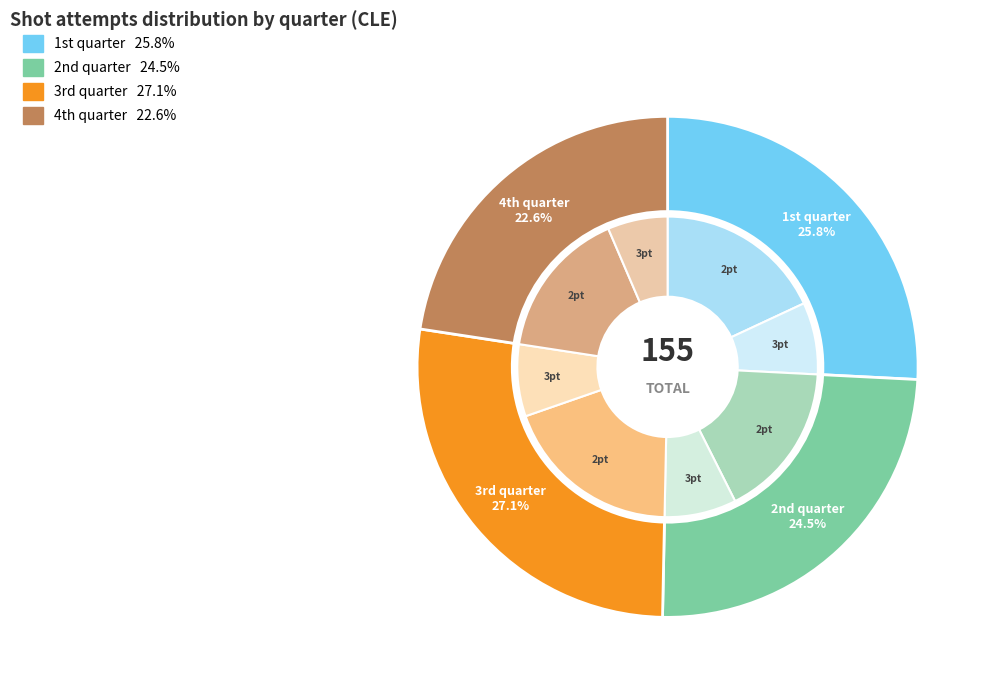

Which slice is the smallest?

4th quarter